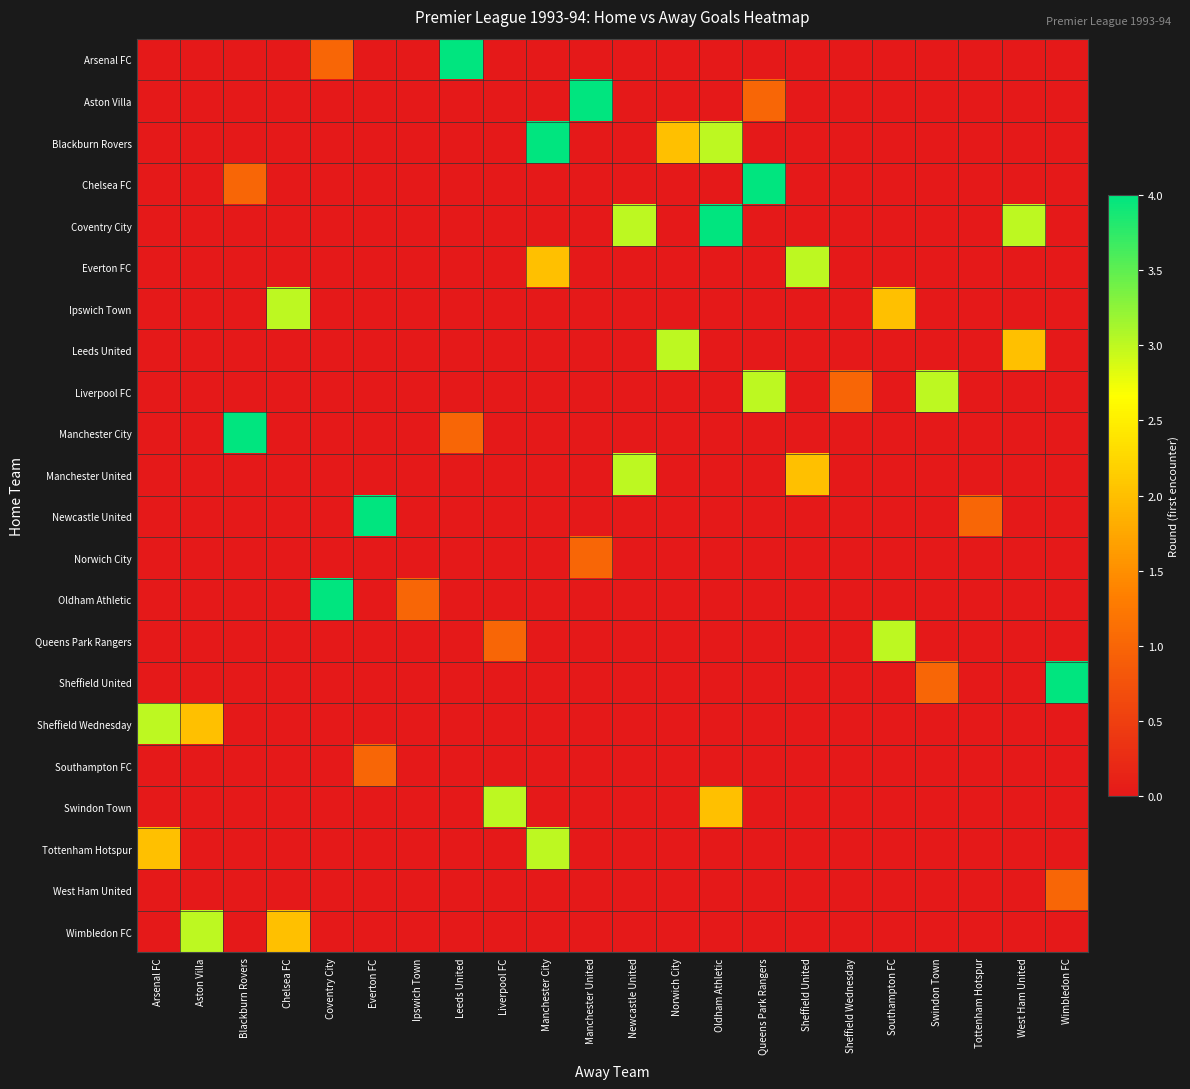

What is the greatest value displayed?

4